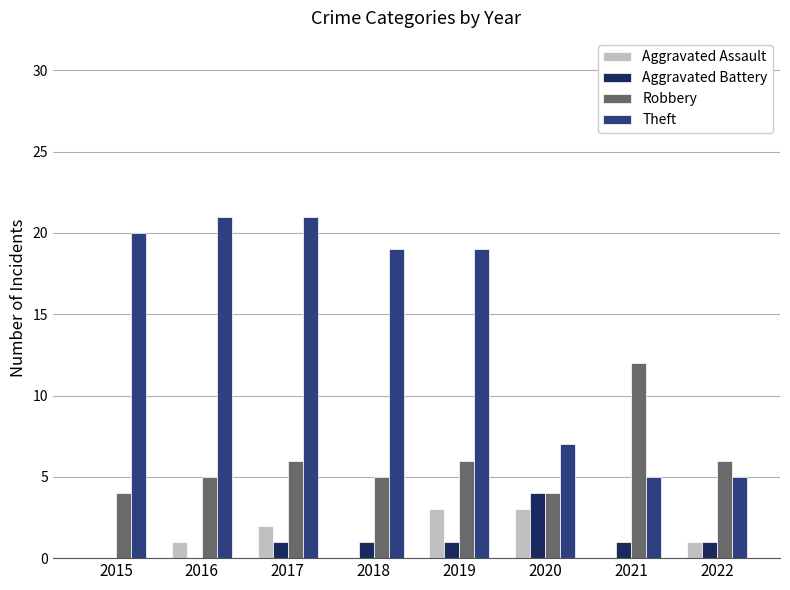

Reading right to left, list all the values displayed in this chart.

Aggravated Assault: 2022=1	2021=0	2020=3	2019=3	2018=0	2017=2	2016=1	2015=0
Aggravated Battery: 2022=1	2021=1	2020=4	2019=1	2018=1	2017=1	2016=0	2015=0
Robbery: 2022=6	2021=12	2020=4	2019=6	2018=5	2017=6	2016=5	2015=4
Theft: 2022=5	2021=5	2020=7	2019=19	2018=19	2017=21	2016=21	2015=20